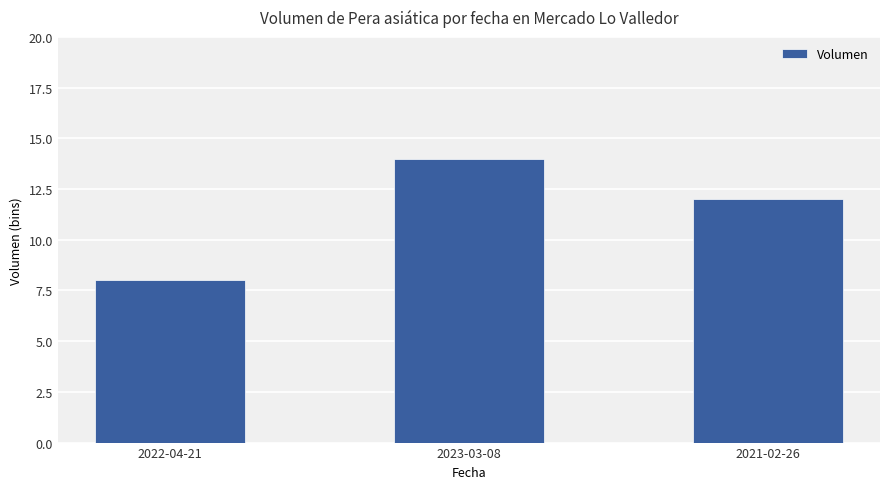

List the labels in order of value, largest first.

2023-03-08, 2021-02-26, 2022-04-21